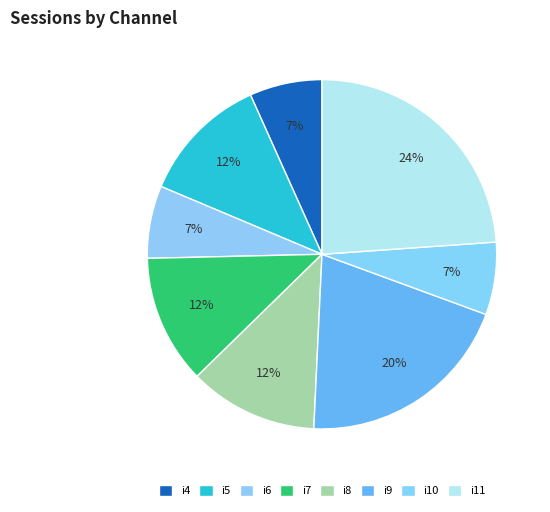

To the nearest percent, what is the difference between the largest and smallest slice percentages?

17%